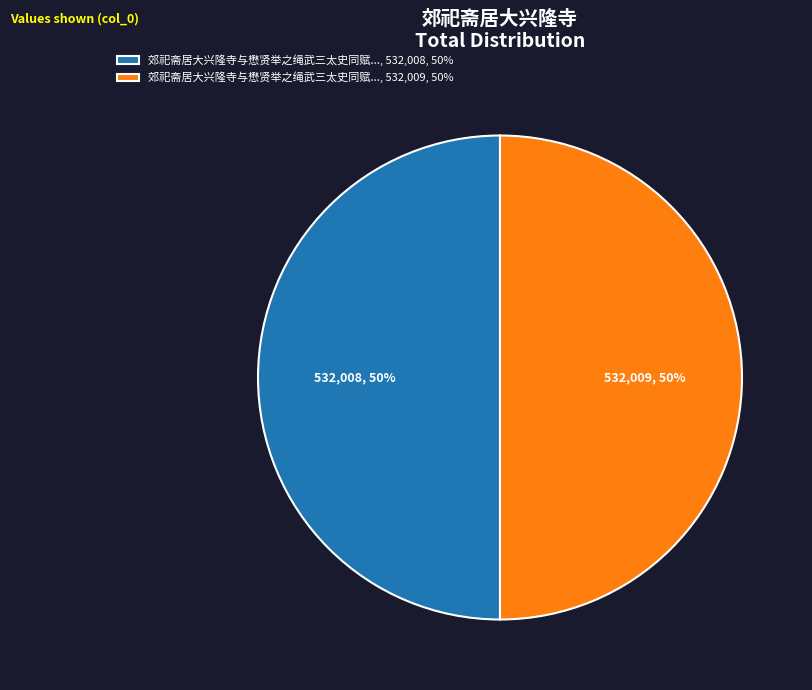

To the nearest percent, what portion does 郊祀斋居大兴隆寺与懋贤举之绳武三太史同赋..., 532,008, 50% represent?

50%